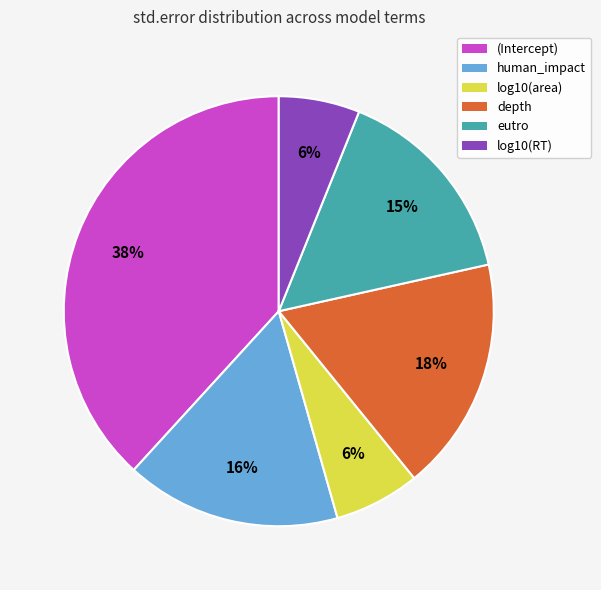

The log10(RT) slice represents 1% of the pie. True or false?

False